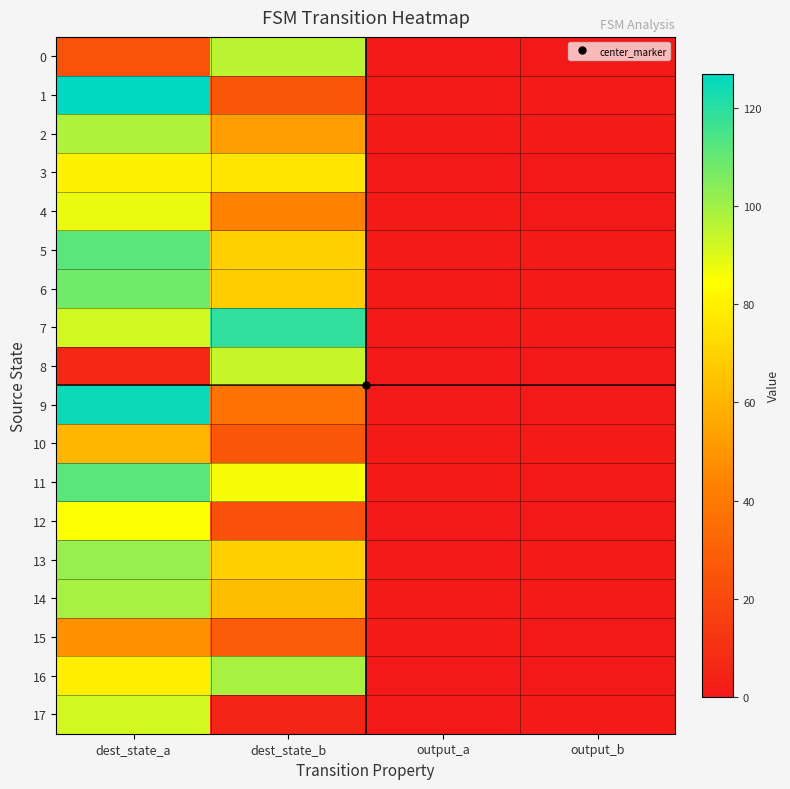

At which category is the sum across all series the highest?

dest_state_a